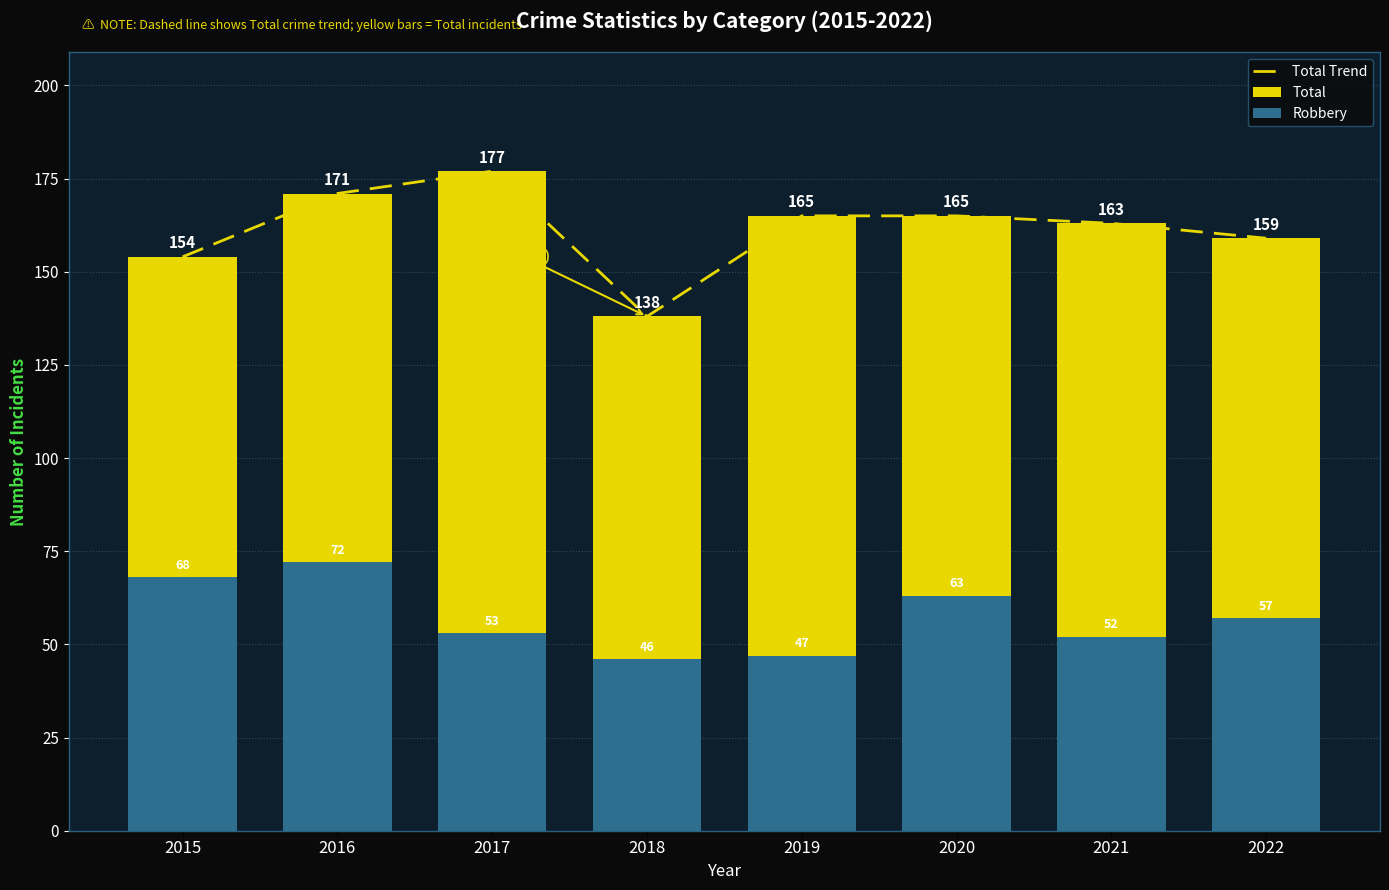

List the labels in order of Robbery value, largest first.

2016, 2015, 2020, 2022, 2017, 2021, 2019, 2018